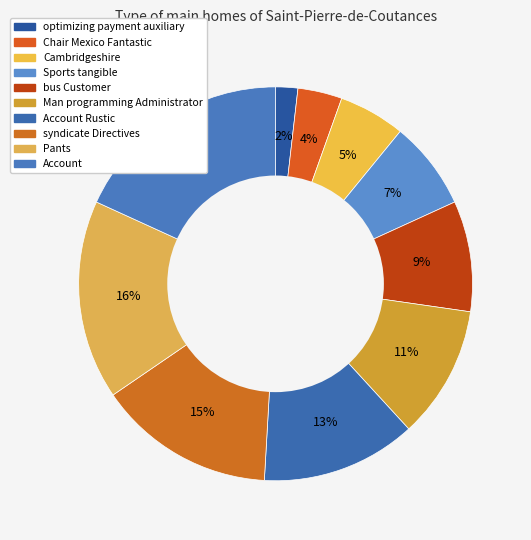

To the nearest percent, what percentage of the pie is Account Rustic?

13%